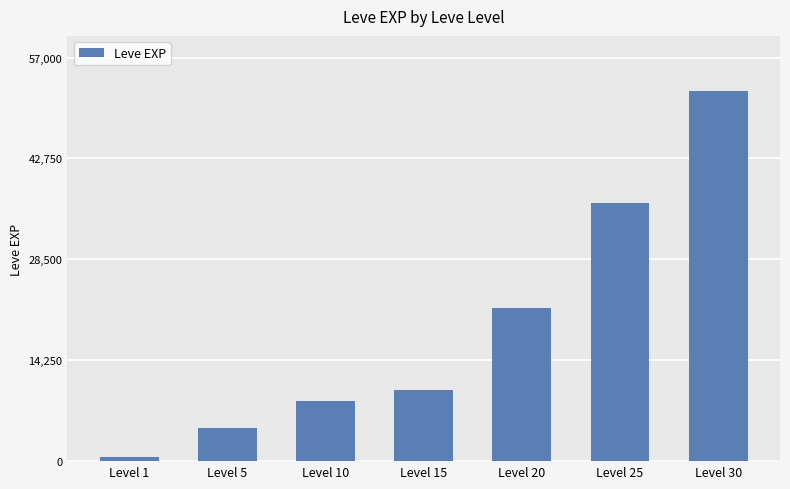

Read the value at Level 15.

10100